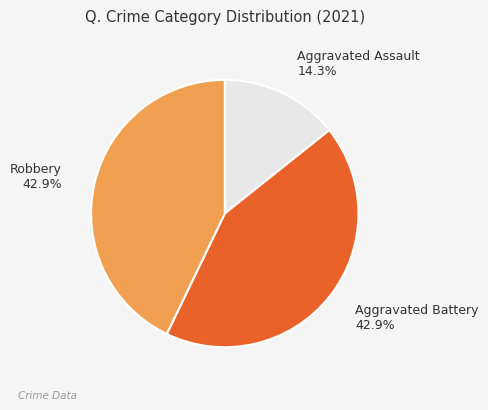

To the nearest percent, what is the difference between the largest and smallest slice percentages?

29%